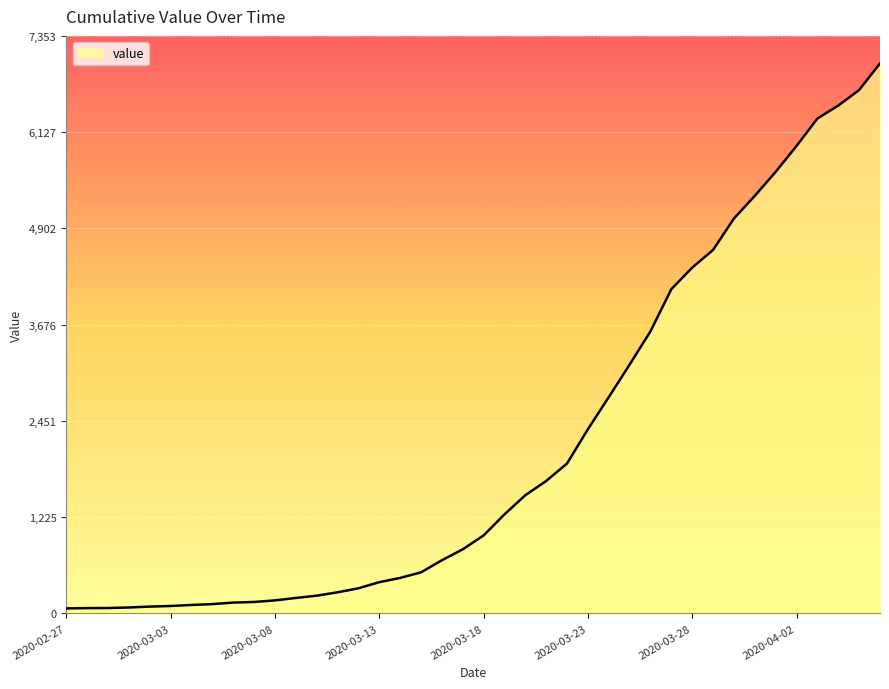

What is the maximum value shown in the chart?

7003